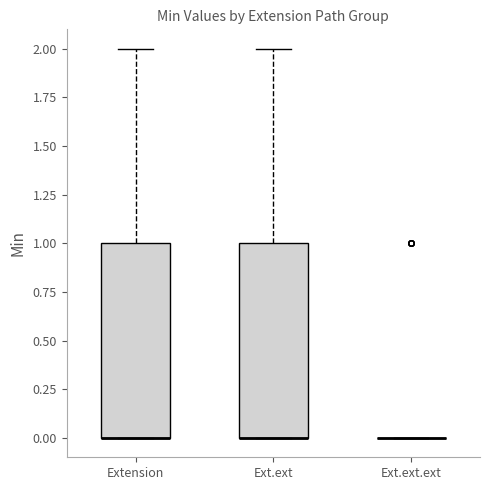

Reading left to right, transcribe this box plot: for each box, give where its median line is, the range the box spans, and where its two whiskers end, as read against the y-axis. The values are not printed on the chart, so give them approximately, as read against the axis.

Extension: median 0 (drawn on the box's lower edge), box 0 to 1, whiskers 0 to 2
Ext.ext: median 0 (drawn on the box's lower edge), box 0 to 1, whiskers 0 to 2
Ext.ext.ext: box collapsed to a line at 0, whiskers 0 to 0